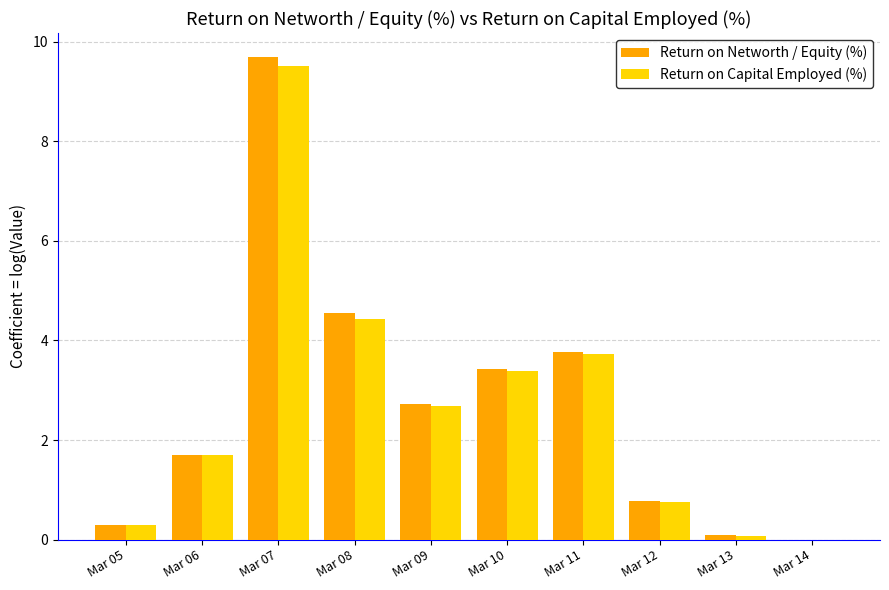

How many data points does each series have?

10